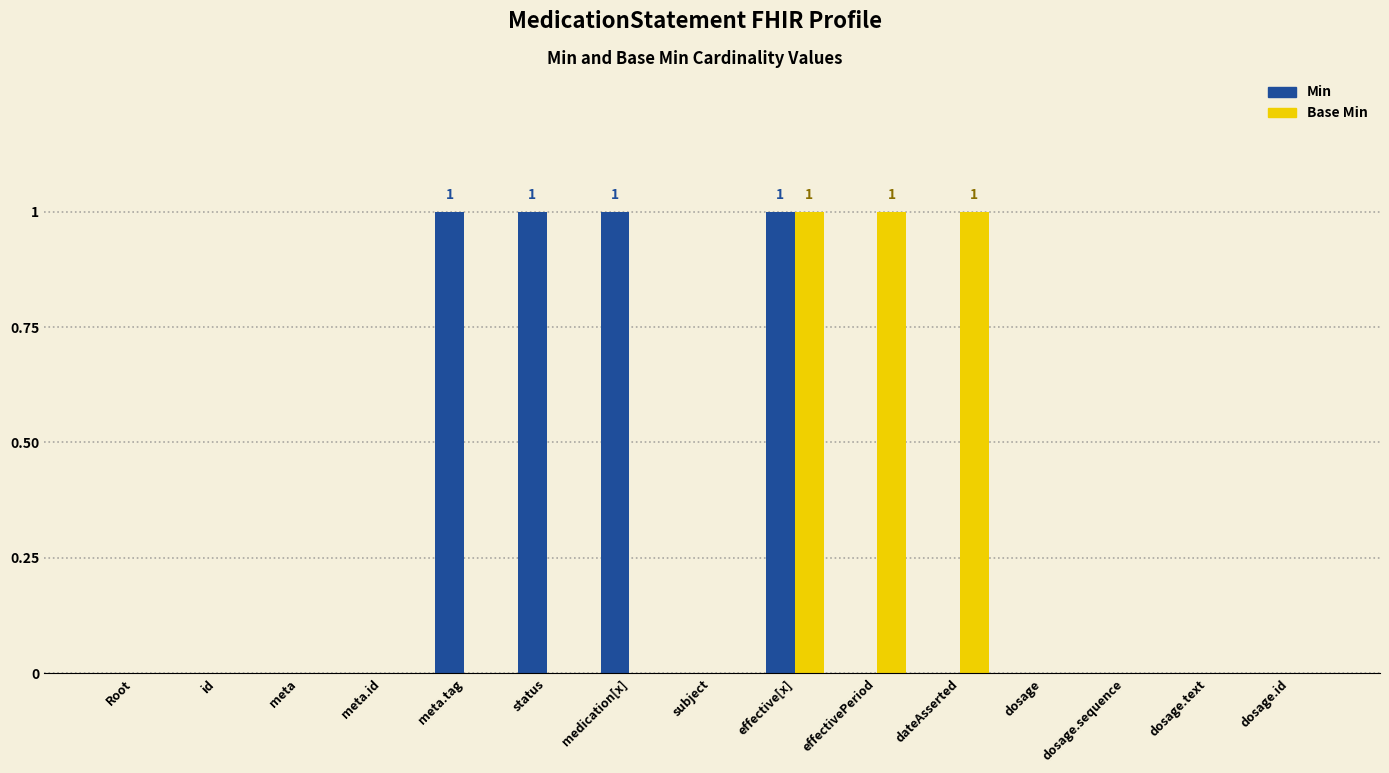

Which series changed the most between meta.tag and dosage.sequence?

Min